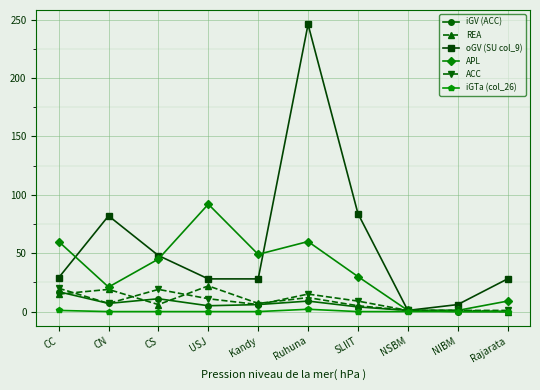

Which series has the largest total across all categories?

oGV (SU col_9)